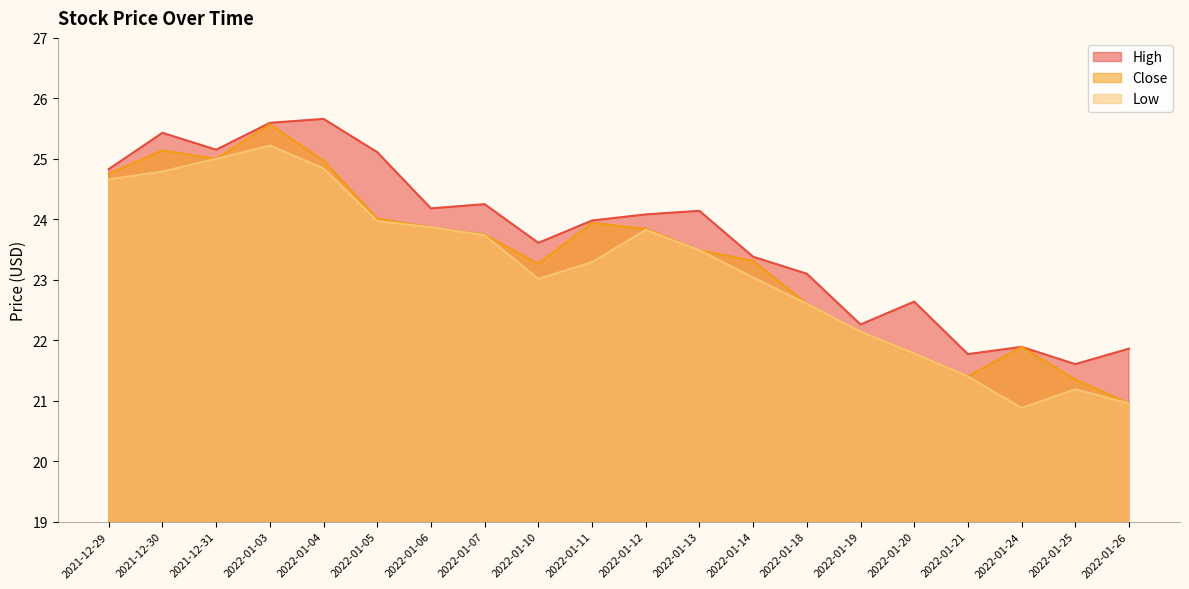

True or false: Low has more than 2 points higher than both neighbors.

True